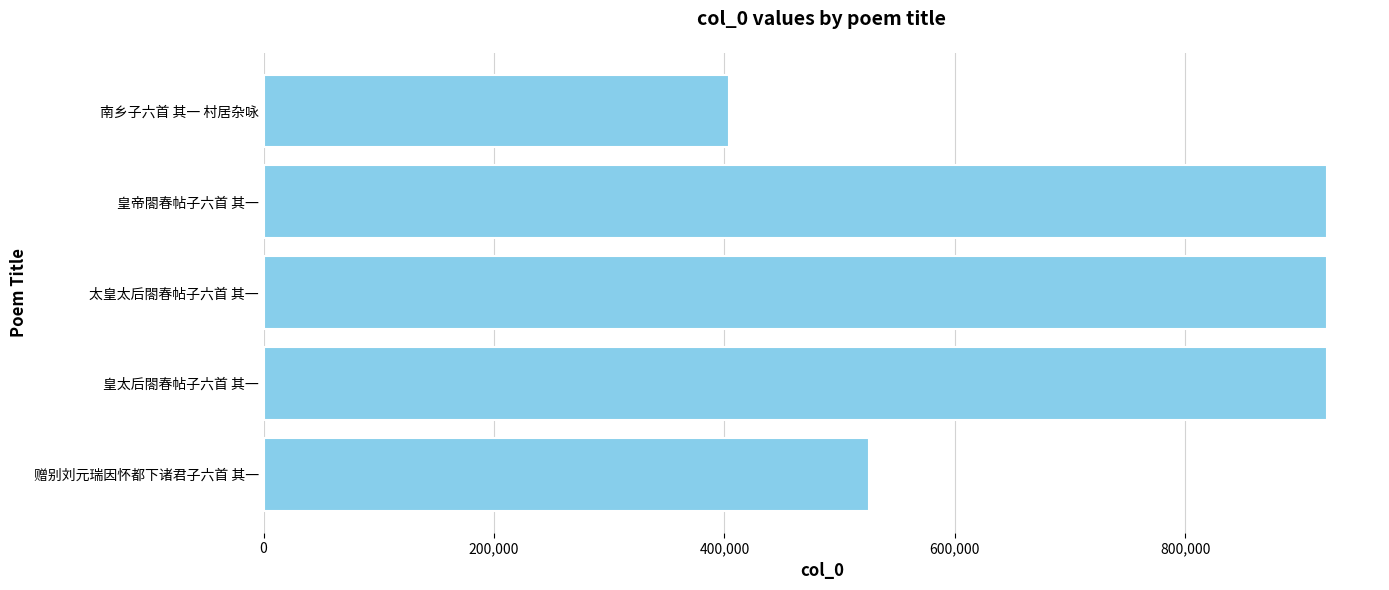

What is the maximum value shown in the chart?

922879